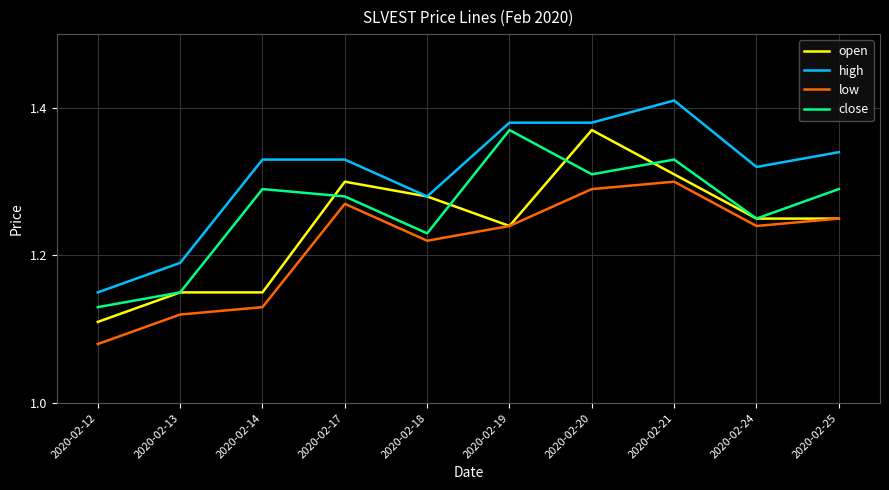

At 2020-02-14, list the series in order from smallest to largest.

low, open, close, high